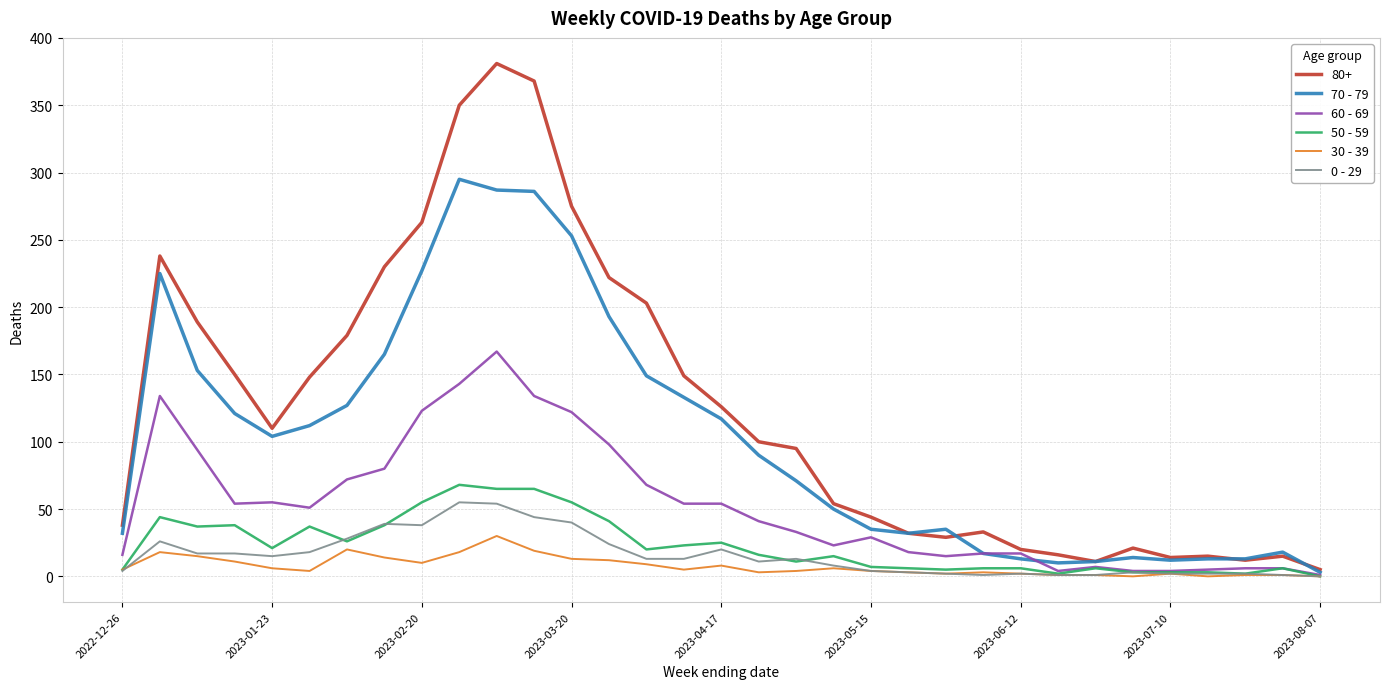

What is the sum of all 30 - 39 values?

250